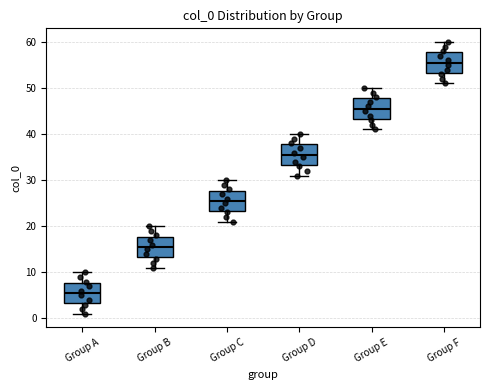

Reading left to right, read every box against the y-axis: the position of its median line, the range the box covers, and the ends of its whiskers. The values are not printed on the chart, so give them approximately, as read against the axis.

Group A: median 6, box 3 to 8, whiskers 1 to 10
Group B: median 16, box 13 to 18, whiskers 11 to 20
Group C: median 26, box 23 to 28, whiskers 21 to 30
Group D: median 36, box 33 to 38, whiskers 31 to 40
Group E: median 46, box 43 to 48, whiskers 41 to 50
Group F: median 56, box 53 to 58, whiskers 51 to 60